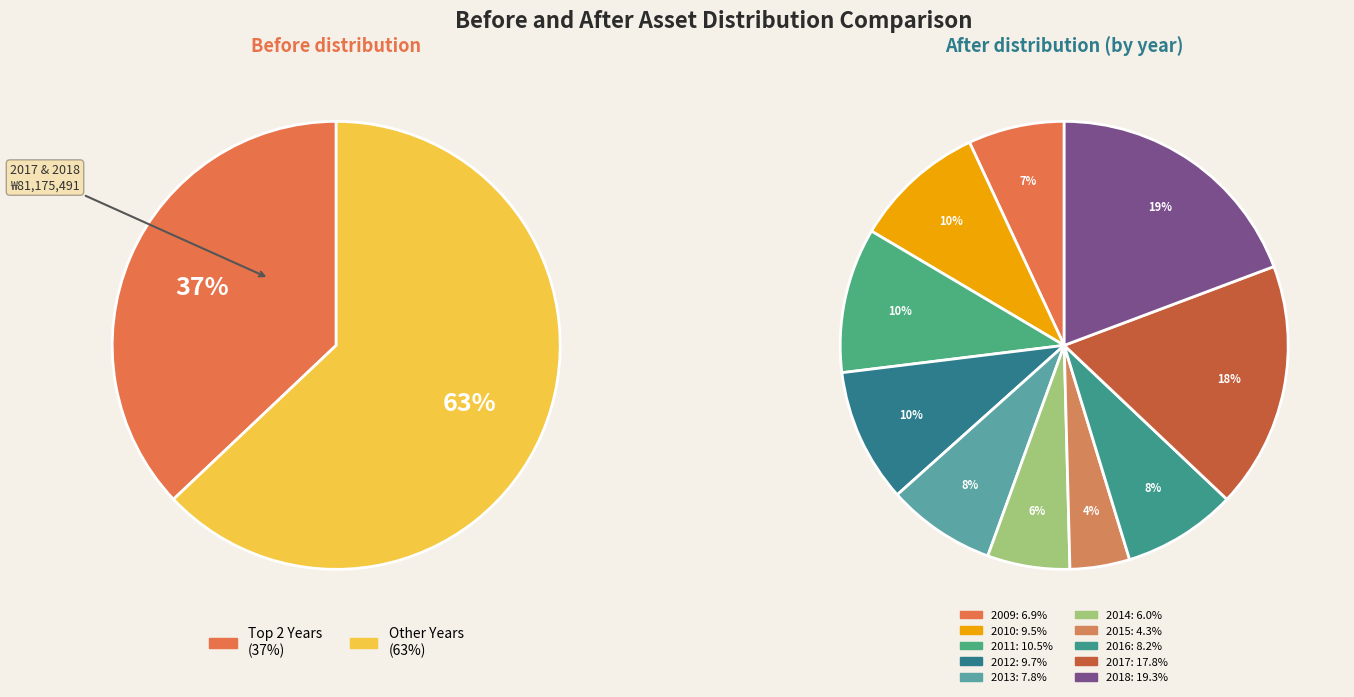

How many segments does this pie chart have?

10